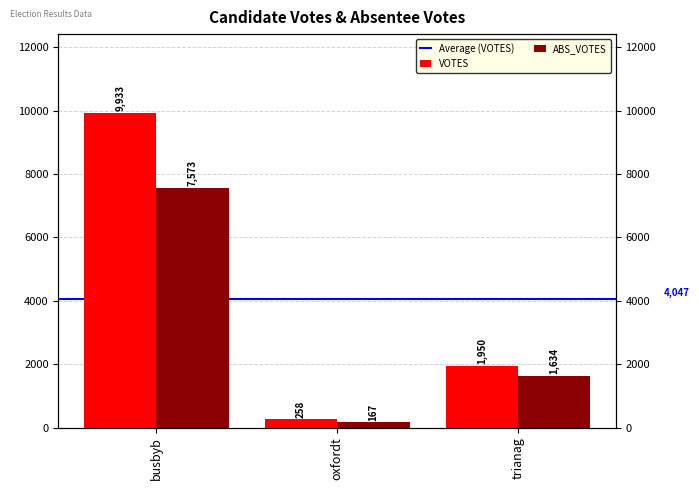

At trianag, list the series in order from smallest to largest.

ABS_VOTES, VOTES